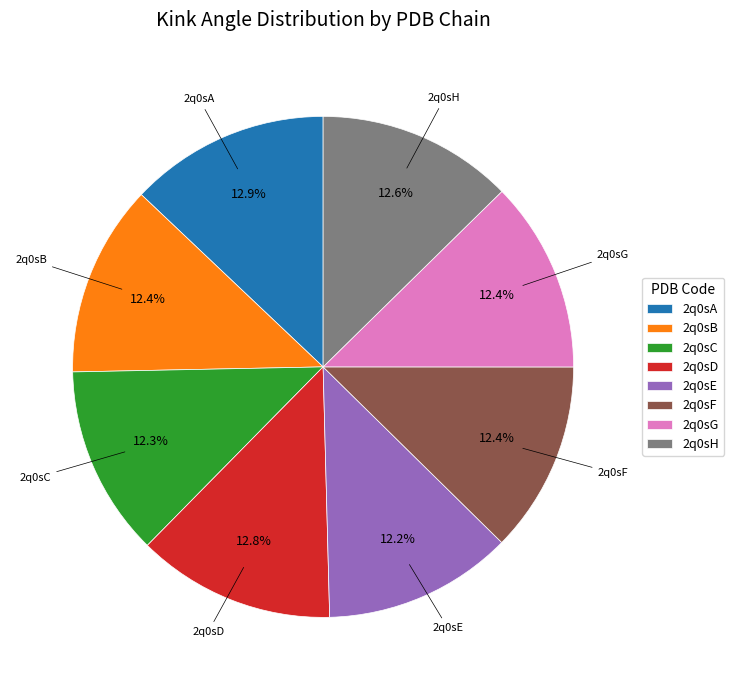

Is 2q0sC the majority of the pie?

No